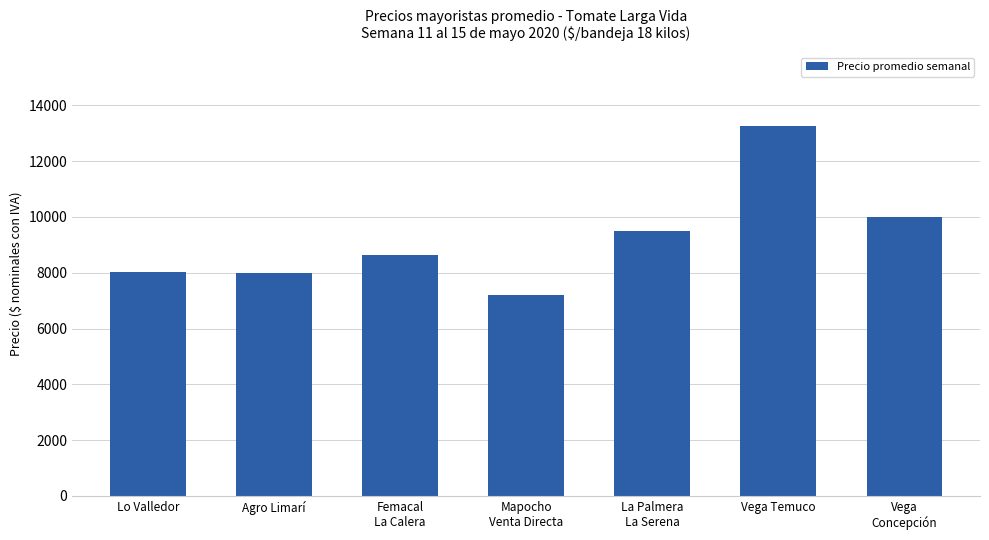

What is the label of the 6th bar from the left?

Vega Temuco